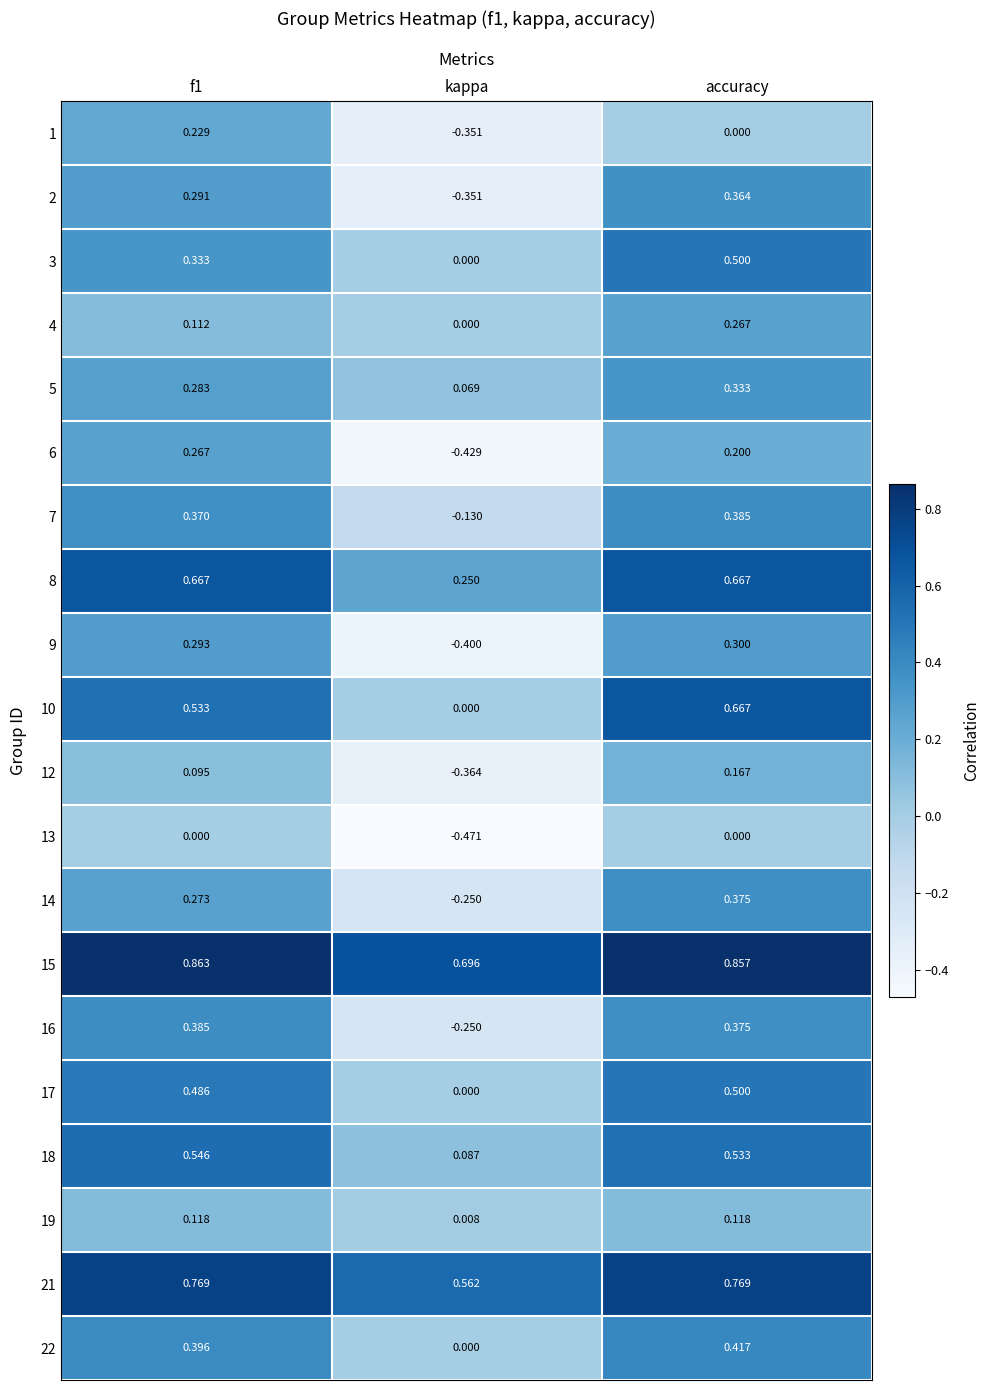

At which label does 6 reach its minimum?

kappa